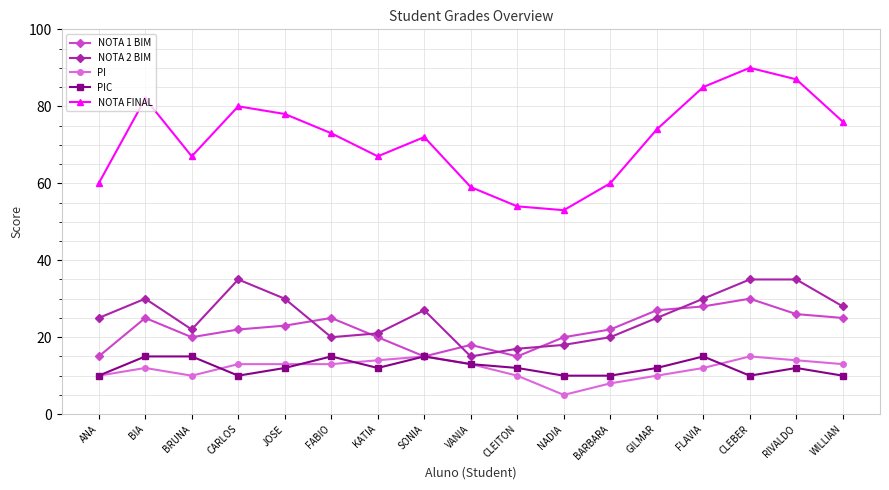

True or false: NOTA 2 BIM and PI intersect in this chart.

False